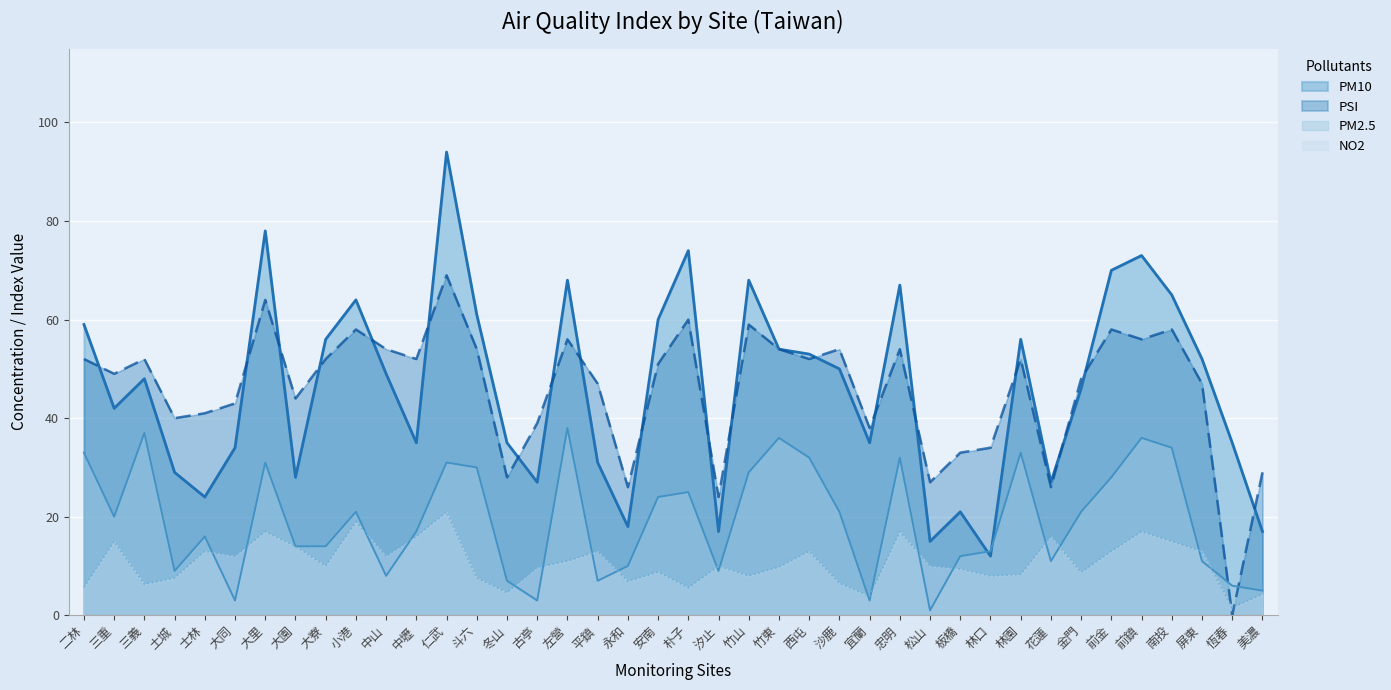

Does the chart display data point markers on the line(s)?

No